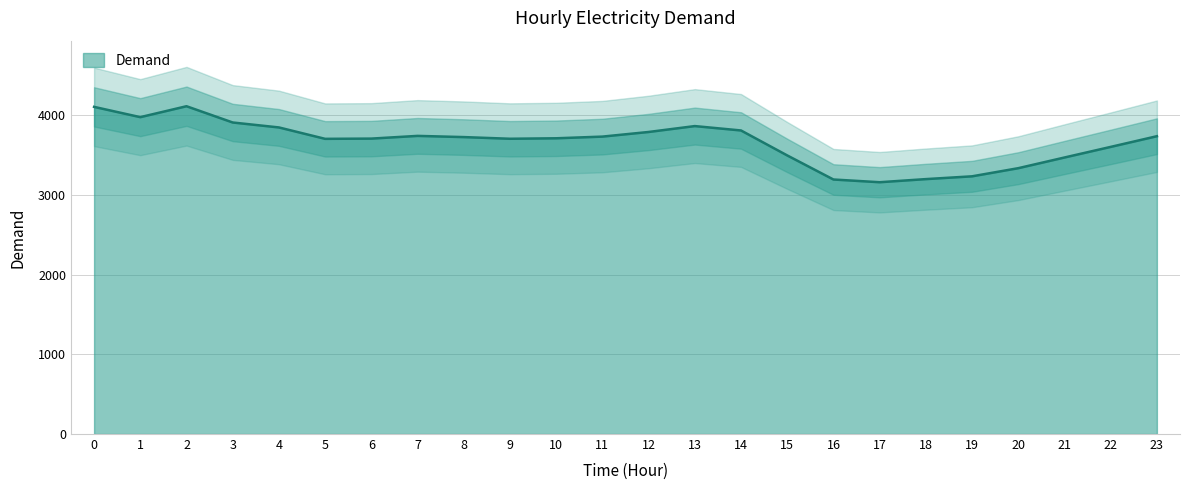

At which category does the data reach its first local valley?

1